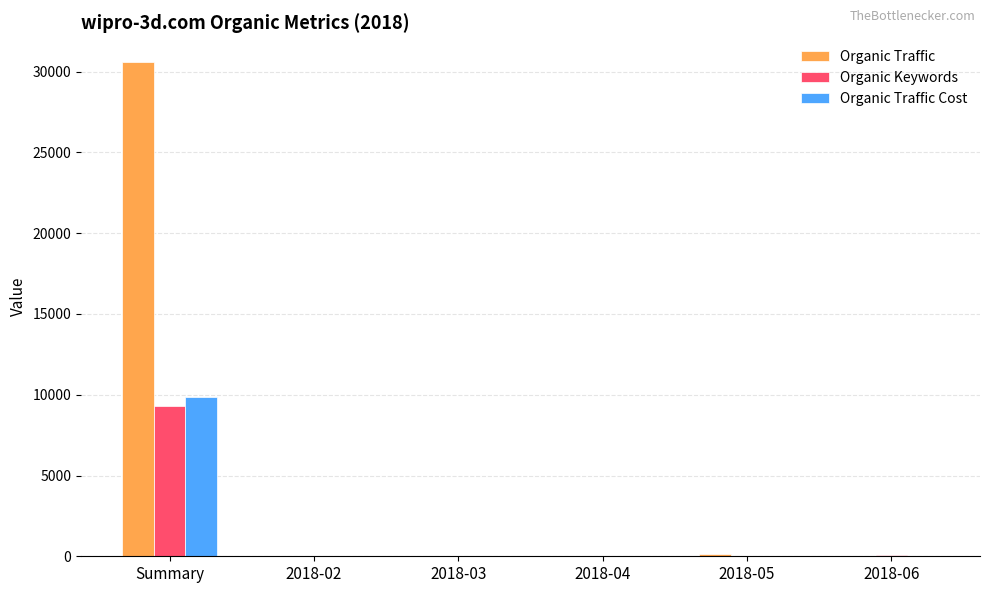

At which label is Organic Traffic closest to 15298?

2018-05